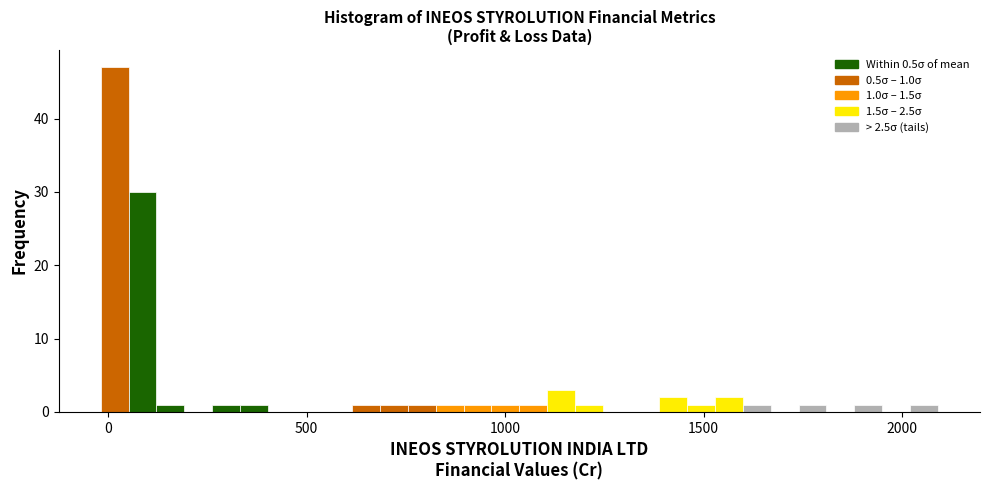

Read against the x-axis, roughly where is the centre of the tallest bar?

0